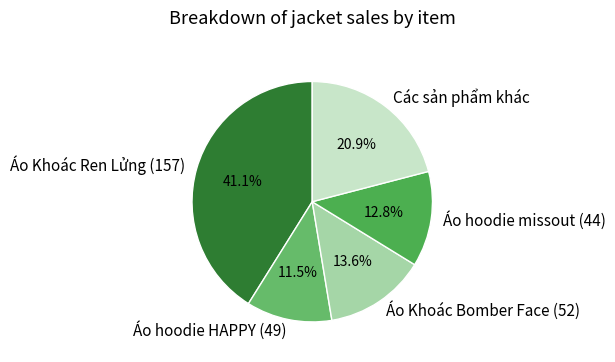

Which has a higher value, Áo hoodie HAPPY (49) or Các sản phẩm khác?

Các sản phẩm khác